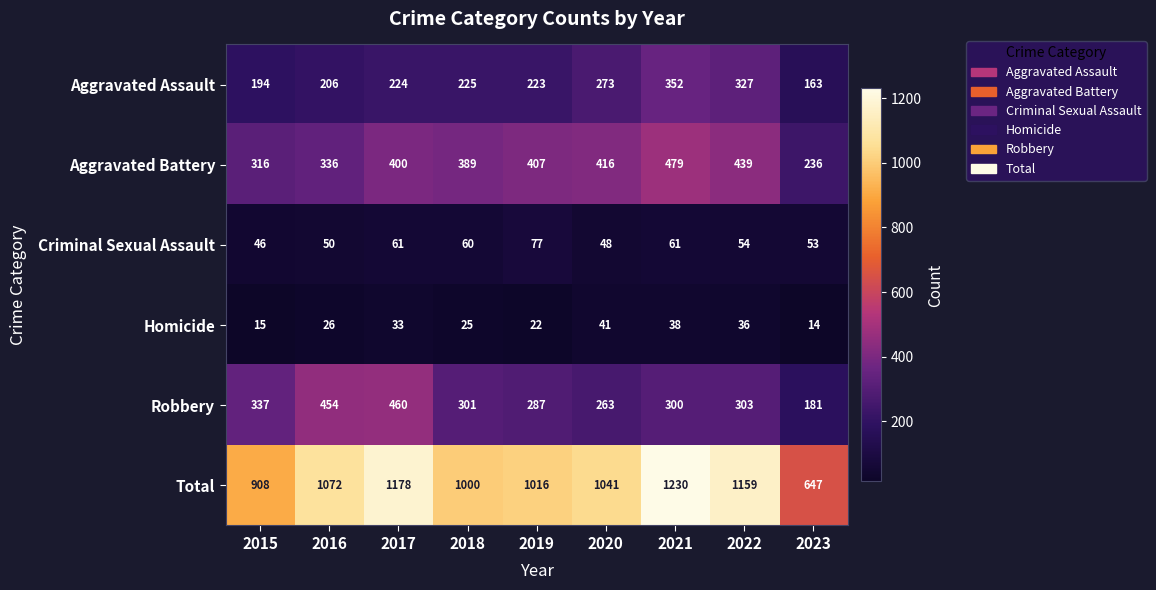

At which label does Total first exceed 1041?

2016